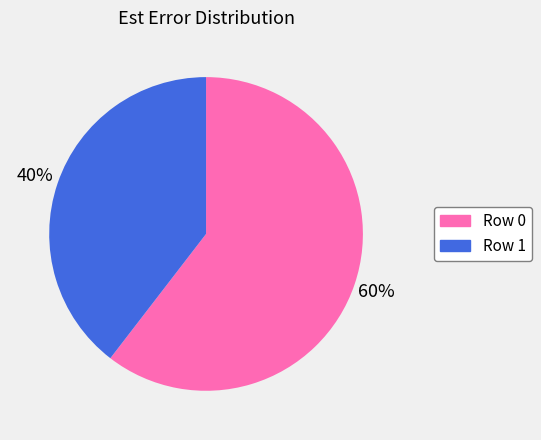

Which slice is the largest?

Row 0